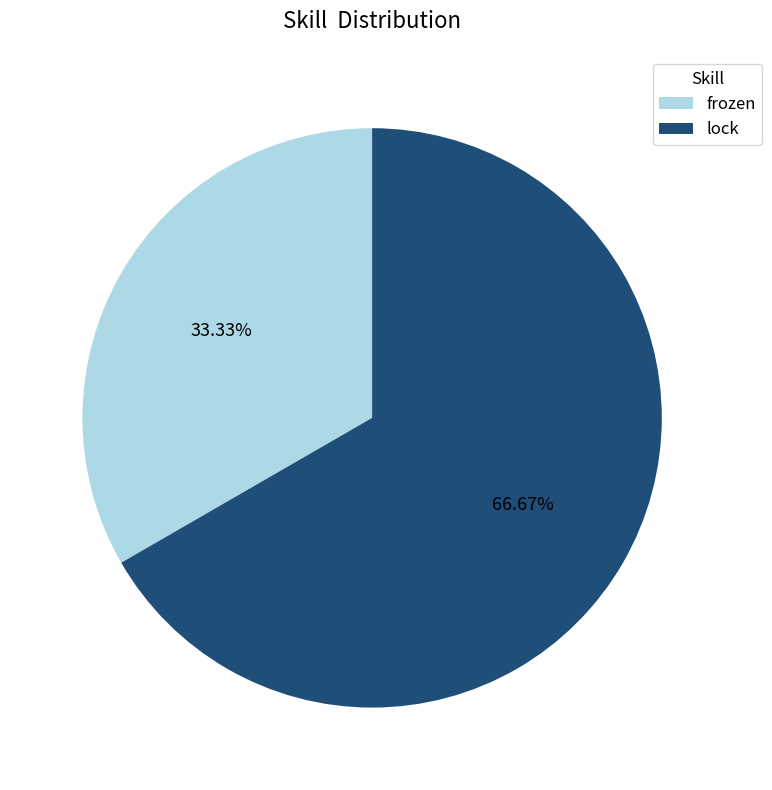

To the nearest percent, what is the average slice percentage?

50%